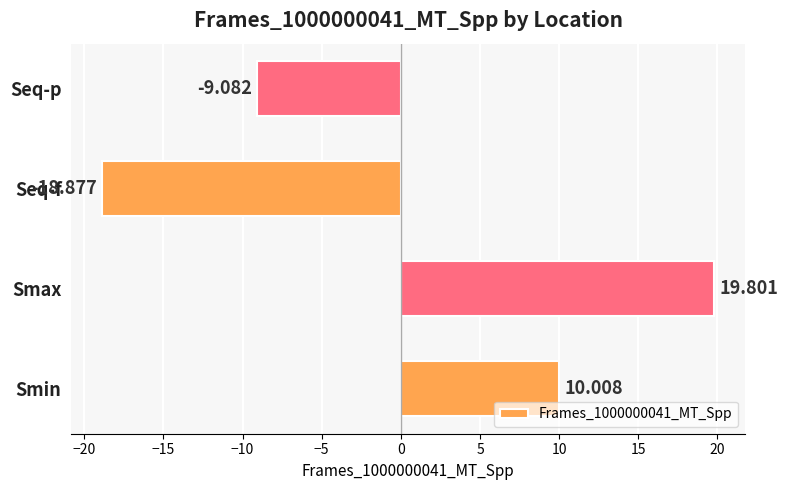

Which has a higher value, Seq-p or Smin?

Smin